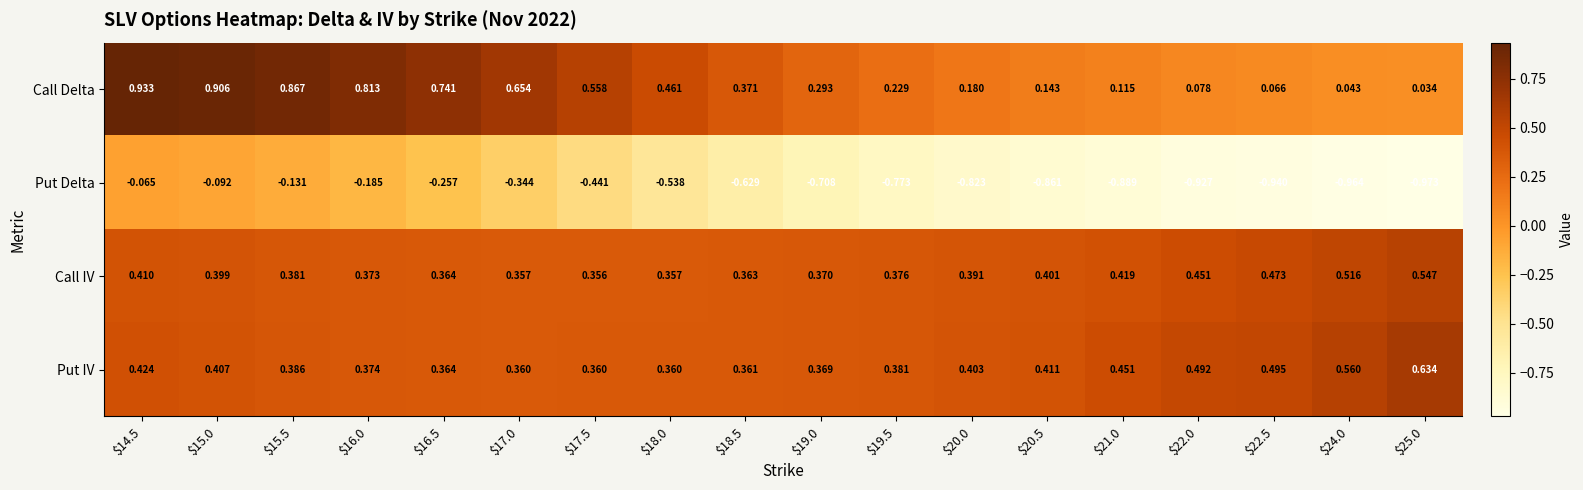

Rank the series at $21.0 from lowest to highest value.

Put Delta, Call Delta, Call IV, Put IV